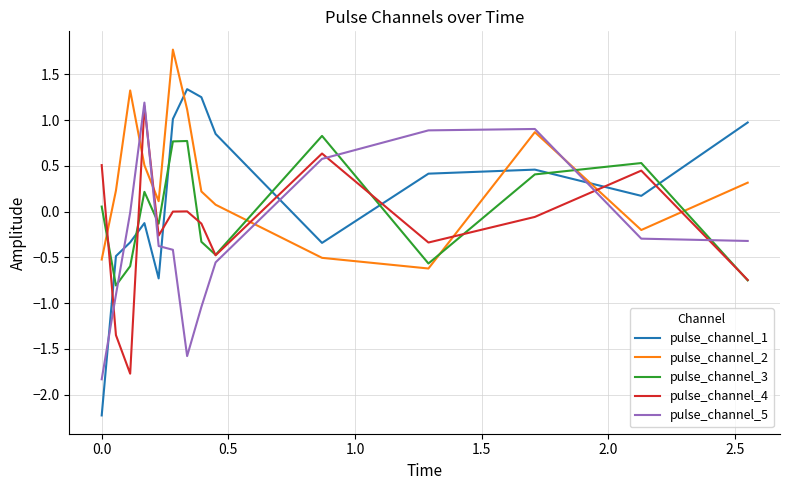

Rank the series by their average value, from highest to lowest.

pulse_channel_2, pulse_channel_1, pulse_channel_3, pulse_channel_4, pulse_channel_5